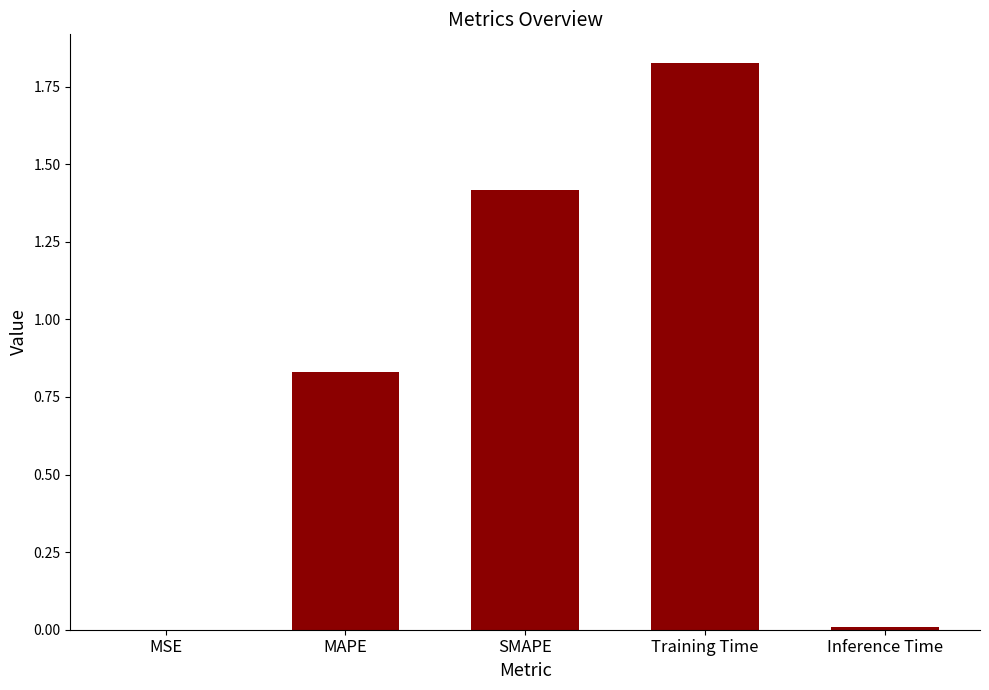

Count the number of data series in this chart.

1